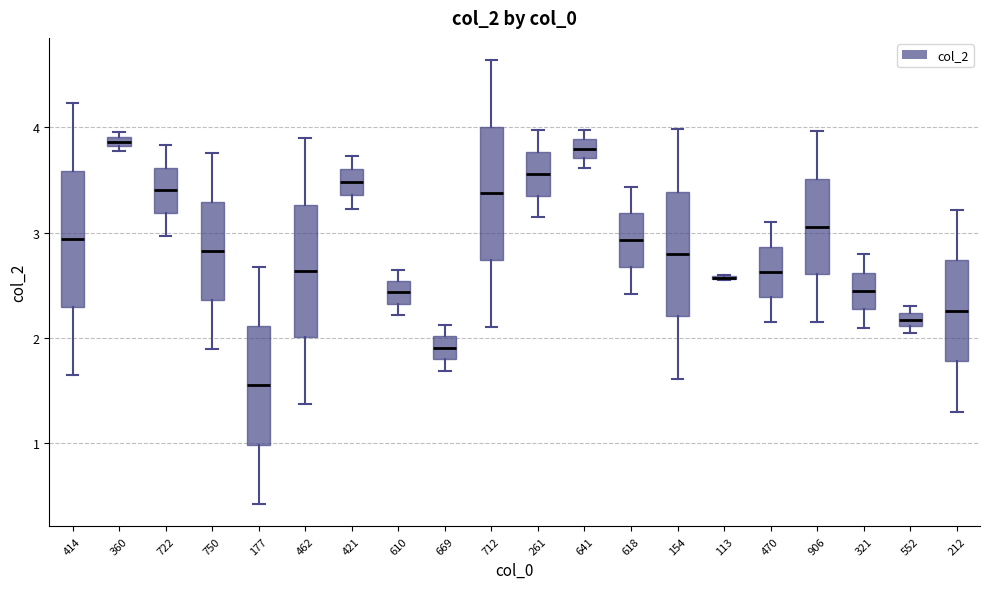

Where is the upper edge of the box at x = 641 on the y-axis? The values are not printed on the chart, so give them approximately, as read against the axis.

3.9